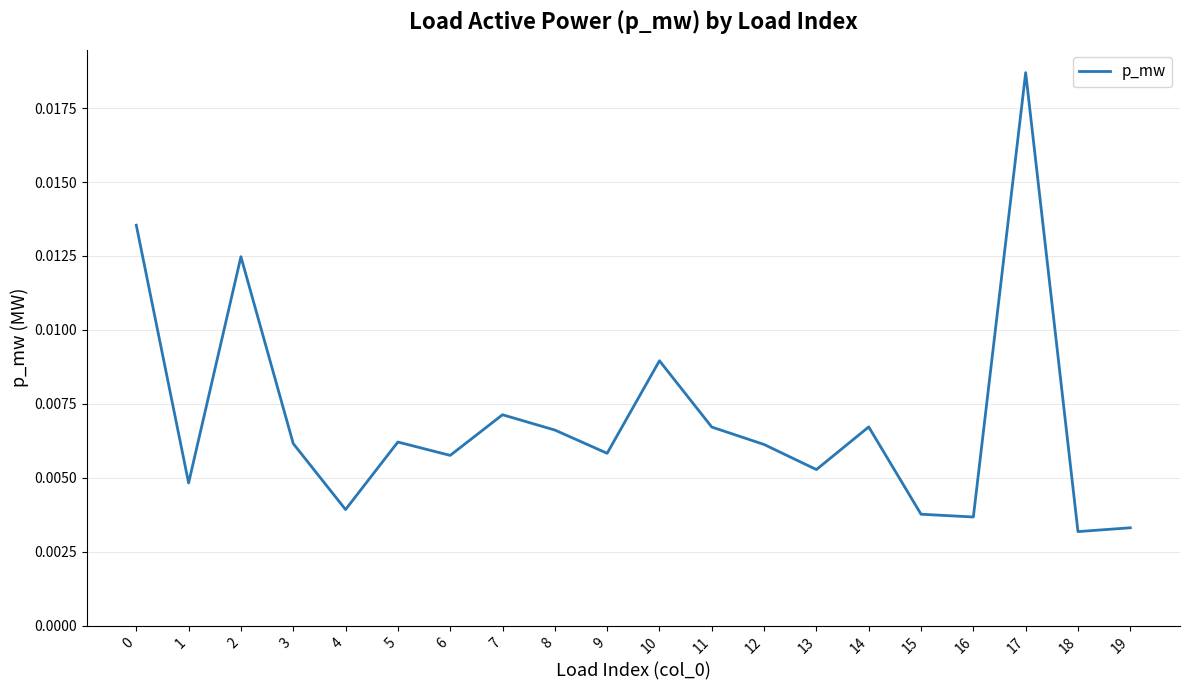

At which category does the data reach its first local valley?

1